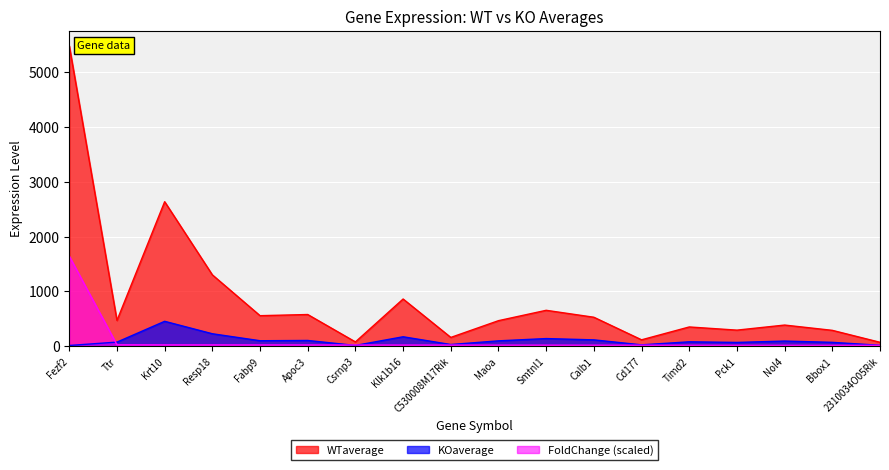

At which category does the chart reach its minimum across all series?

Fezf2